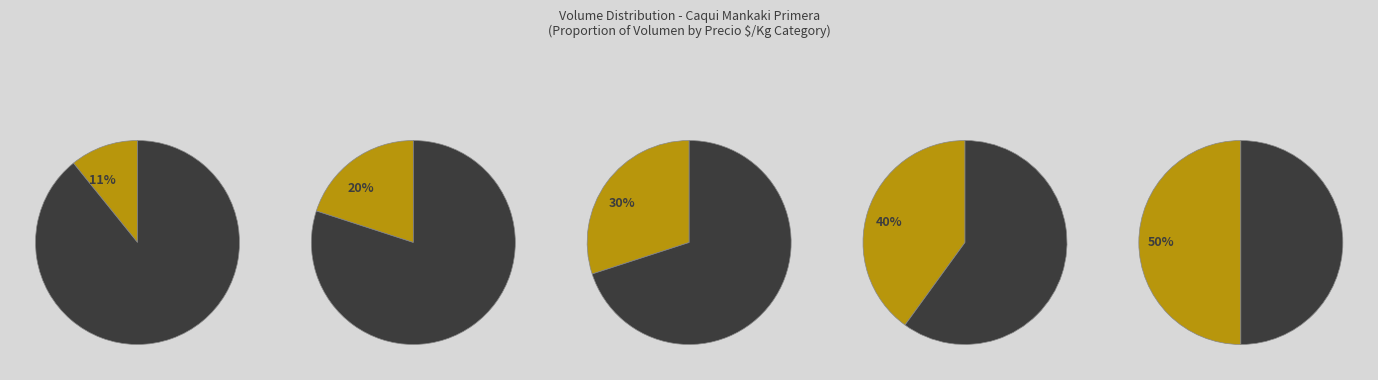

Which has a higher value, 80 or 60?

60